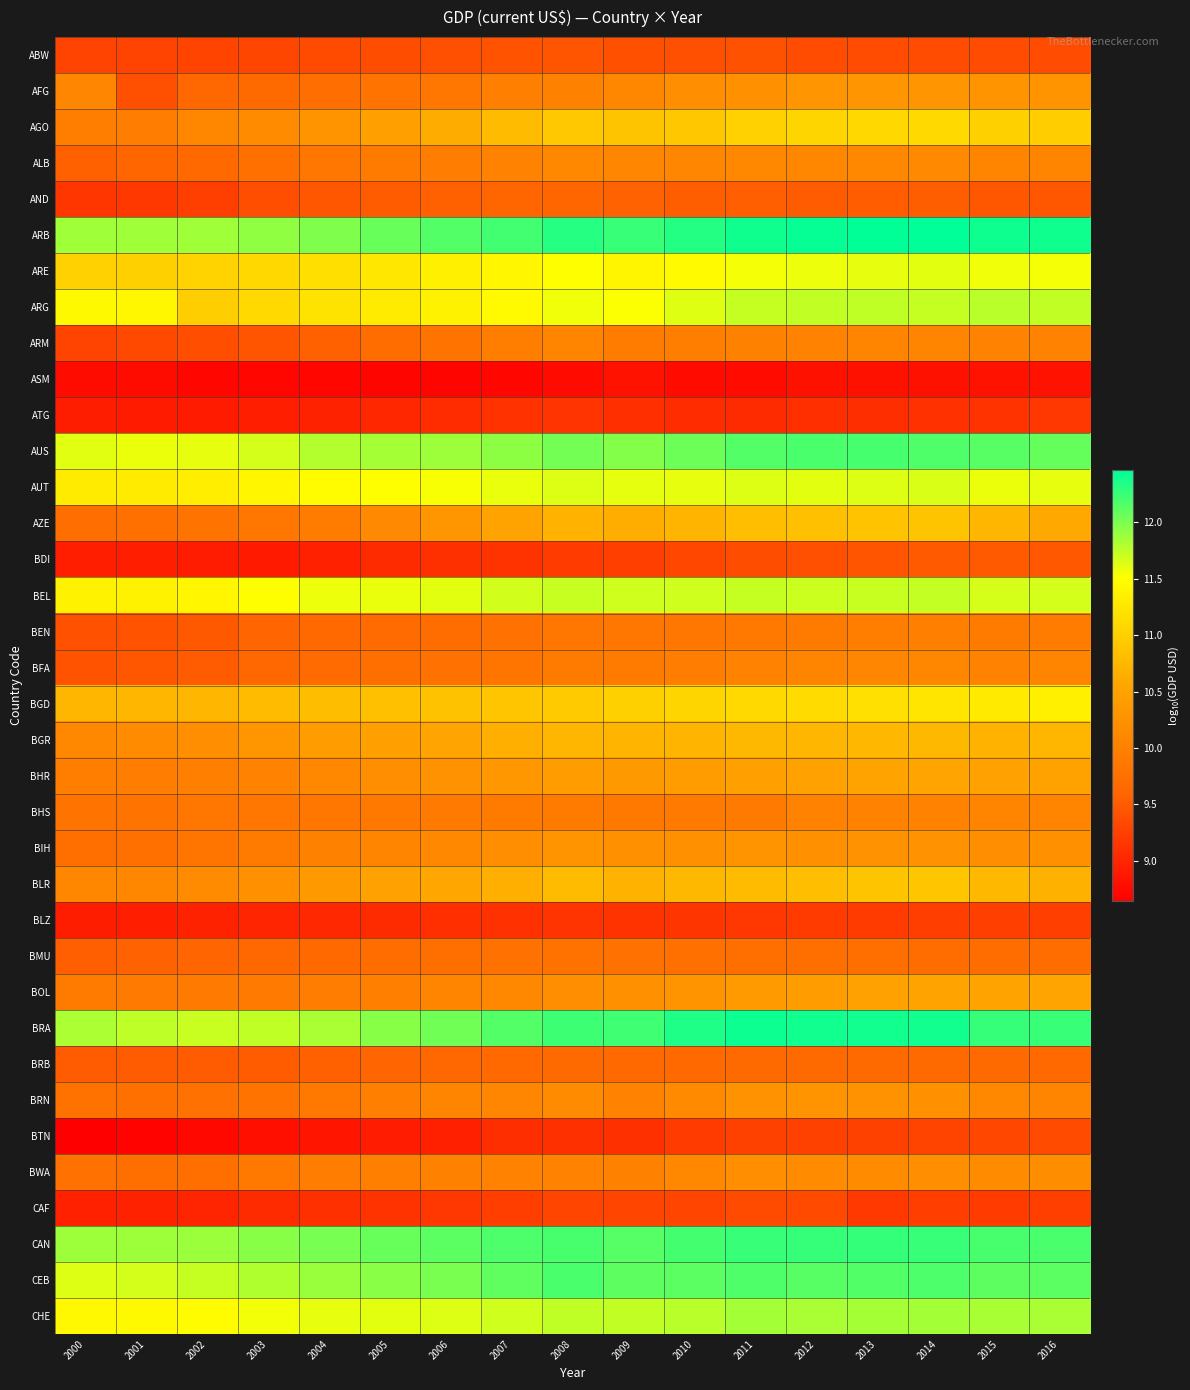

Reading right to left, transcribe all the data shown in this chart.

ABW: 2016=9.4	2015=9.4	2014=9.4	2013=9.4	2012=9.4	2011=9.4	2010=9.4	2009=9.4	2008=9.4	2007=9.4	2006=9.4	2005=9.4	2004=9.3	2003=9.3	2002=9.3	2001=9.3	2000=9.3
AFG: 2016=10.3	2015=10.3	2014=10.3	2013=10.3	2012=10.3	2011=10.3	2010=10.2	2009=10.1	2008=10.0	2007=10.0	2006=9.8	2005=9.8	2004=9.7	2003=9.7	2002=9.6	2001=9.4	2000=10.1
AGO: 2016=11.0	2015=11.0	2014=11.1	2013=11.1	2012=11.1	2011=11.0	2010=10.9	2009=10.9	2008=10.9	2007=10.8	2006=10.6	2005=10.5	2004=10.3	2003=10.2	2002=10.1	2001=10.0	2000=10.0
ALB: 2016=10.1	2015=10.1	2014=10.1	2013=10.1	2012=10.1	2011=10.1	2010=10.1	2009=10.1	2008=10.1	2007=10.0	2006=10.0	2005=9.9	2004=9.9	2003=9.8	2002=9.6	2001=9.6	2000=9.6
AND: 2016=9.5	2015=9.4	2014=9.5	2013=9.5	2012=9.5	2011=9.5	2010=9.5	2009=9.6	2008=9.6	2007=9.6	2006=9.5	2005=9.5	2004=9.5	2003=9.4	2002=9.2	2001=9.2	2000=9.2
ARB: 2016=12.4	2015=12.4	2014=12.5	2013=12.5	2012=12.4	2011=12.4	2010=12.3	2009=12.3	2008=12.3	2007=12.2	2006=12.1	2005=12.1	2004=12.0	2003=11.9	2002=11.9	2001=11.9	2000=11.9
ARE: 2016=11.5	2015=11.6	2014=11.6	2013=11.6	2012=11.6	2011=11.5	2010=11.5	2009=11.4	2008=11.5	2007=11.4	2006=11.3	2005=11.3	2004=11.2	2003=11.1	2002=11.0	2001=11.0	2000=11.0
ARG: 2016=11.7	2015=11.8	2014=11.7	2013=11.7	2012=11.7	2011=11.7	2010=11.6	2009=11.5	2008=11.6	2007=11.5	2006=11.4	2005=11.3	2004=11.2	2003=11.1	2002=11.0	2001=11.4	2000=11.5
ARM: 2016=10.0	2015=10.0	2014=10.1	2013=10.0	2012=10.0	2011=10.0	2010=10.0	2009=9.9	2008=10.1	2007=10.0	2006=9.8	2005=9.7	2004=9.6	2003=9.4	2002=9.4	2001=9.3	2000=9.3
ASM: 2016=8.8	2015=8.8	2014=8.8	2013=8.8	2012=8.8	2011=8.8	2010=8.8	2009=8.8	2008=8.8	2007=8.7	2006=8.7	2005=8.7	2004=8.7	2003=8.7	2002=8.7	2001=8.8	2000=8.8
ATG: 2016=9.2	2015=9.1	2014=9.1	2013=9.1	2012=9.1	2011=9.1	2010=9.1	2009=9.1	2008=9.1	2007=9.1	2006=9.1	2005=9.0	2004=9.0	2003=8.9	2002=8.9	2001=8.9	2000=8.9
AUS: 2016=12.1	2015=12.1	2014=12.2	2013=12.2	2012=12.2	2011=12.1	2010=12.1	2009=12.0	2008=12.0	2007=11.9	2006=11.9	2005=11.8	2004=11.8	2003=11.7	2002=11.6	2001=11.6	2000=11.6
AUT: 2016=11.6	2015=11.6	2014=11.6	2013=11.6	2012=11.6	2011=11.6	2010=11.6	2009=11.6	2008=11.6	2007=11.6	2006=11.5	2005=11.5	2004=11.5	2003=11.4	2002=11.3	2001=11.3	2000=11.3
AZE: 2016=10.6	2015=10.7	2014=10.9	2013=10.9	2012=10.8	2011=10.8	2010=10.7	2009=10.6	2008=10.7	2007=10.5	2006=10.3	2005=10.1	2004=9.9	2003=9.9	2002=9.8	2001=9.8	2000=9.7
BDI: 2016=9.5	2015=9.5	2014=9.5	2013=9.4	2012=9.4	2011=9.4	2010=9.3	2009=9.2	2008=9.2	2007=9.1	2006=9.1	2005=9.0	2004=9.0	2003=8.9	2002=8.9	2001=8.9	2000=8.9
BEL: 2016=11.7	2015=11.7	2014=11.7	2013=11.7	2012=11.7	2011=11.7	2010=11.7	2009=11.7	2008=11.7	2007=11.7	2006=11.6	2005=11.6	2004=11.6	2003=11.5	2002=11.4	2001=11.4	2000=11.4
BEN: 2016=9.9	2015=9.9	2014=10.0	2013=10.0	2012=9.9	2011=9.9	2010=9.8	2009=9.9	2008=9.9	2007=9.8	2006=9.7	2005=9.7	2004=9.7	2003=9.6	2002=9.5	2001=9.4	2000=9.4
BFA: 2016=10.1	2015=10.0	2014=10.1	2013=10.1	2012=10.0	2011=10.0	2010=10.0	2009=9.9	2008=9.9	2007=9.8	2006=9.8	2005=9.7	2004=9.7	2003=9.6	2002=9.5	2001=9.4	2000=9.4
BGD: 2016=11.3	2015=11.3	2014=11.2	2013=11.2	2012=11.1	2011=11.1	2010=11.1	2009=11.0	2008=11.0	2007=10.9	2006=10.9	2005=10.8	2004=10.8	2003=10.8	2002=10.7	2001=10.7	2000=10.7
BGR: 2016=10.7	2015=10.7	2014=10.8	2013=10.7	2012=10.7	2011=10.8	2010=10.7	2009=10.7	2008=10.7	2007=10.7	2006=10.5	2005=10.5	2004=10.4	2003=10.3	2002=10.2	2001=10.2	2000=10.1
BHR: 2016=10.5	2015=10.5	2014=10.5	2013=10.5	2012=10.5	2011=10.5	2010=10.4	2009=10.4	2008=10.4	2007=10.3	2006=10.3	2005=10.2	2004=10.1	2003=10.0	2002=10.0	2001=10.0	2000=10.0
BHS: 2016=10.1	2015=10.1	2014=10.0	2013=10.0	2012=10.0	2011=9.9	2010=9.9	2009=9.9	2008=9.9	2007=9.9	2006=9.9	2005=9.9	2004=9.9	2003=9.8	2002=9.8	2001=9.8	2000=9.8
BIH: 2016=10.2	2015=10.2	2014=10.3	2013=10.3	2012=10.2	2011=10.3	2010=10.2	2009=10.2	2008=10.3	2007=10.2	2006=10.1	2005=10.1	2004=10.0	2003=9.9	2002=9.8	2001=9.8	2000=9.7
BLR: 2016=10.7	2015=10.8	2014=10.9	2013=10.9	2012=10.8	2011=10.8	2010=10.8	2009=10.7	2008=10.8	2007=10.7	2006=10.6	2005=10.5	2004=10.4	2003=10.3	2002=10.2	2001=10.1	2000=10.1
BLZ: 2016=9.2	2015=9.2	2014=9.2	2013=9.2	2012=9.2	2011=9.2	2010=9.1	2009=9.1	2008=9.1	2007=9.1	2006=9.1	2005=9.0	2004=9.0	2003=9.0	2002=9.0	2001=8.9	2000=8.9
BMU: 2016=9.7	2015=9.7	2014=9.7	2013=9.7	2012=9.7	2011=9.7	2010=9.8	2009=9.8	2008=9.8	2007=9.8	2006=9.7	2005=9.7	2004=9.7	2003=9.6	2002=9.6	2001=9.6	2000=9.5
BOL: 2016=10.5	2015=10.5	2014=10.5	2013=10.5	2012=10.4	2011=10.4	2010=10.3	2009=10.2	2008=10.2	2007=10.1	2006=10.1	2005=10.0	2004=9.9	2003=9.9	2002=9.9	2001=9.9	2000=9.9
BRA: 2016=12.3	2015=12.3	2014=12.4	2013=12.4	2012=12.4	2011=12.4	2010=12.3	2009=12.2	2008=12.2	2007=12.1	2006=12.0	2005=12.0	2004=11.8	2003=11.7	2002=11.7	2001=11.7	2000=11.8
BRB: 2016=9.7	2015=9.7	2014=9.7	2013=9.7	2012=9.7	2011=9.7	2010=9.6	2009=9.6	2008=9.7	2007=9.7	2006=9.6	2005=9.6	2004=9.5	2003=9.5	2002=9.5	2001=9.5	2000=9.5
BRN: 2016=10.1	2015=10.1	2014=10.2	2013=10.3	2012=10.3	2011=10.3	2010=10.1	2009=10.0	2008=10.2	2007=10.1	2006=10.1	2005=10.0	2004=9.9	2003=9.8	2002=9.8	2001=9.7	2000=9.8
BTN: 2016=9.3	2015=9.3	2014=9.3	2013=9.3	2012=9.3	2011=9.3	2010=9.2	2009=9.1	2008=9.1	2007=9.1	2006=9.0	2005=8.9	2004=8.8	2003=8.8	2002=8.7	2001=8.7	2000=8.6
BWA: 2016=10.2	2015=10.2	2014=10.2	2013=10.2	2012=10.2	2011=10.2	2010=10.1	2009=10.0	2008=10.0	2007=10.0	2006=10.0	2005=10.0	2004=10.0	2003=9.9	2002=9.7	2001=9.7	2000=9.8
CAF: 2016=9.2	2015=9.2	2014=9.2	2013=9.2	2012=9.3	2011=9.3	2010=9.3	2009=9.3	2008=9.3	2007=9.2	2006=9.2	2005=9.1	2004=9.1	2003=9.1	2002=9.0	2001=9.0	2000=9.0
CAN: 2016=12.2	2015=12.2	2014=12.3	2013=12.3	2012=12.3	2011=12.3	2010=12.2	2009=12.1	2008=12.2	2007=12.2	2006=12.1	2005=12.1	2004=12.0	2003=12.0	2002=11.9	2001=11.9	2000=11.9
CEB: 2016=12.1	2015=12.1	2014=12.2	2013=12.2	2012=12.1	2011=12.2	2010=12.1	2009=12.1	2008=12.2	2007=12.1	2006=12.0	2005=11.9	2004=11.9	2003=11.8	2002=11.7	2001=11.7	2000=11.6
CHE: 2016=11.8	2015=11.8	2014=11.9	2013=11.8	2012=11.8	2011=11.8	2010=11.8	2009=11.7	2008=11.7	2007=11.7	2006=11.6	2005=11.6	2004=11.6	2003=11.5	2002=11.5	2001=11.4	2000=11.4